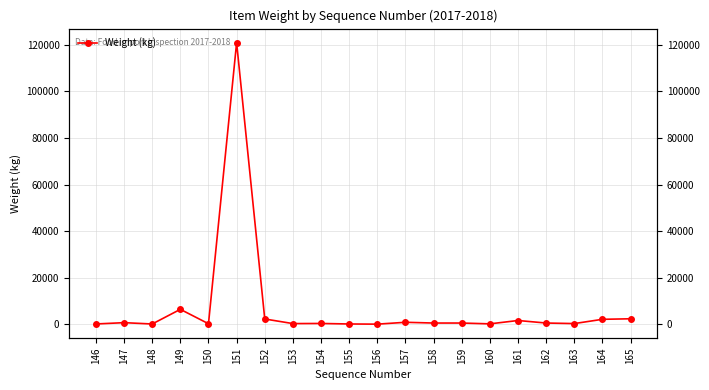

Reading right to left, what are all the values shown in this chart?

165=2328	164=2100	163=267	162=504	161=1584	160=148	159=500	158=500	157=819	156=22	155=96	154=317	153=264	152=2240	151=120960	150=200	149=6387	148=90	147=660	146=100